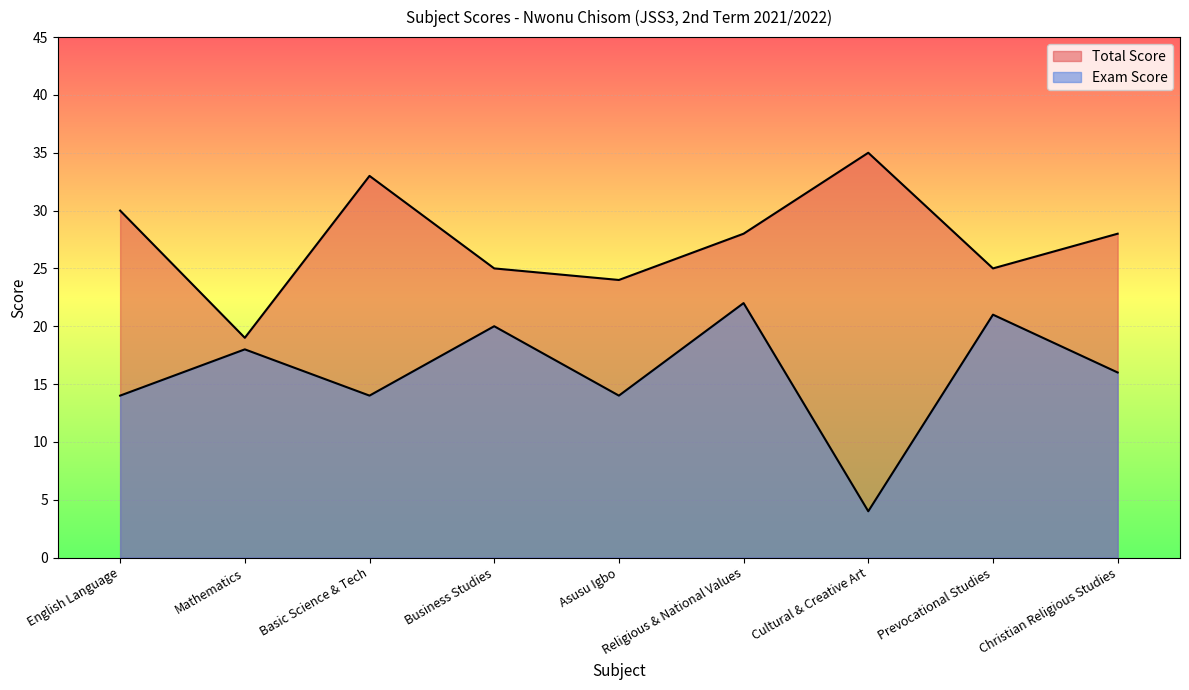

Does the chart display data point markers on the line(s)?

No